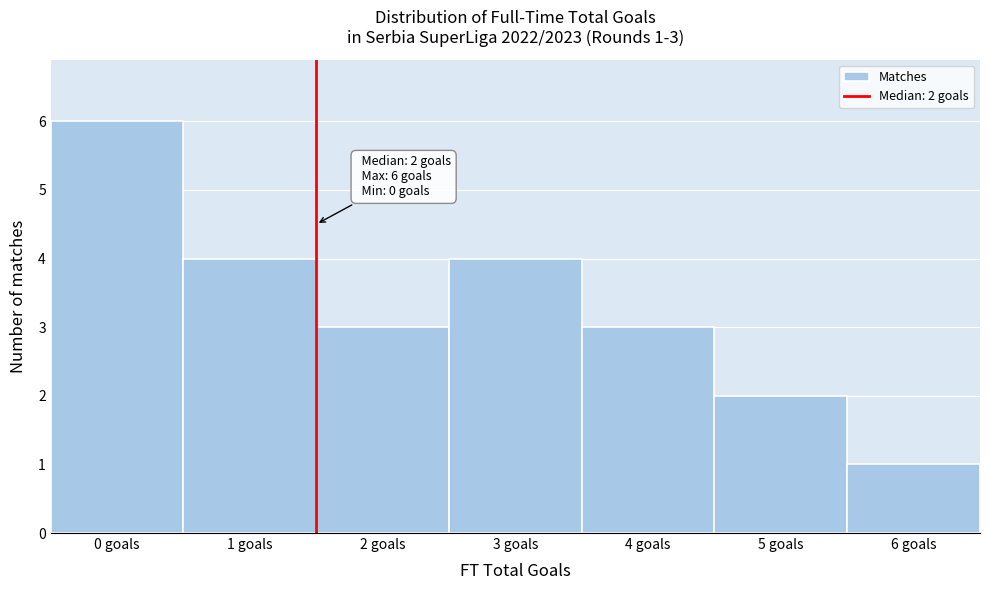

Reading left to right, extract all data points from this chart.

6	4	3	4	3	2	1